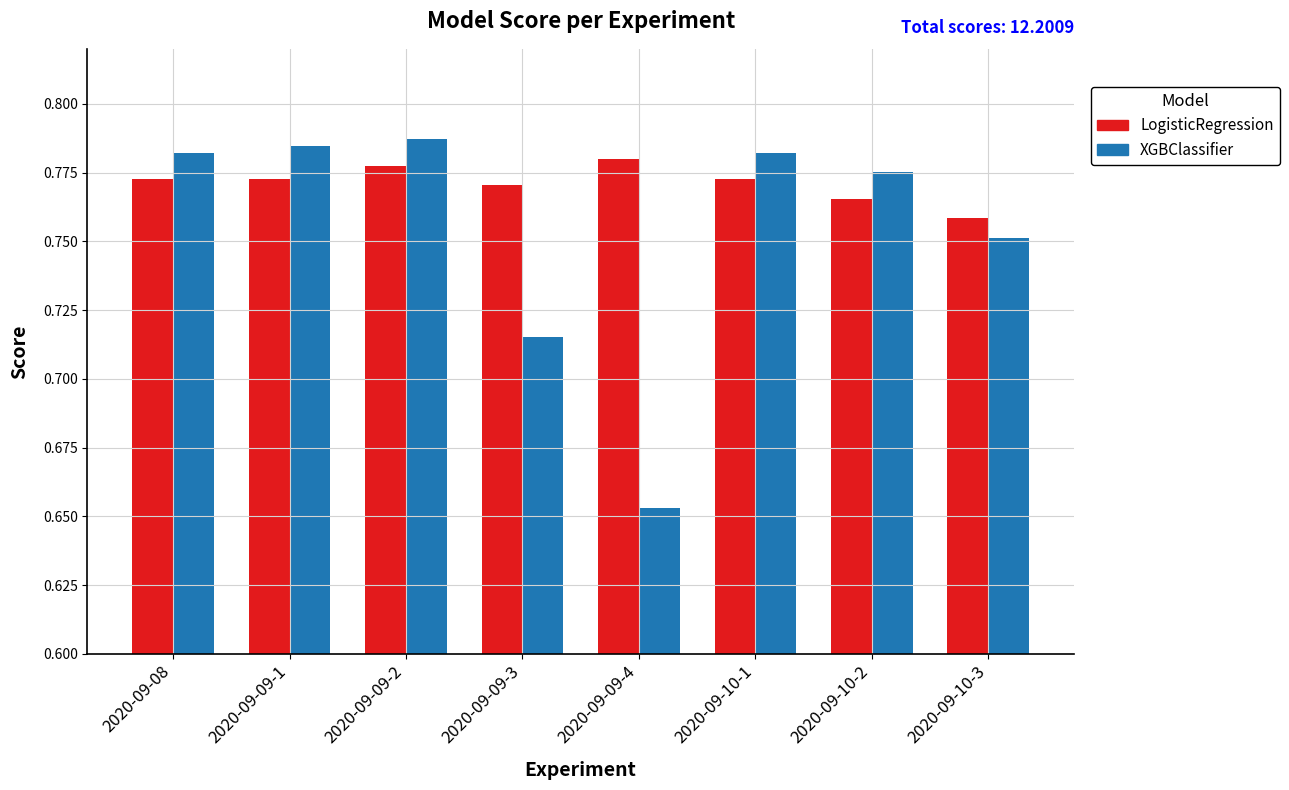

What is the sum of the LogisticRegression values at 2020-09-10-1 and 2020-09-10-3?

1.5